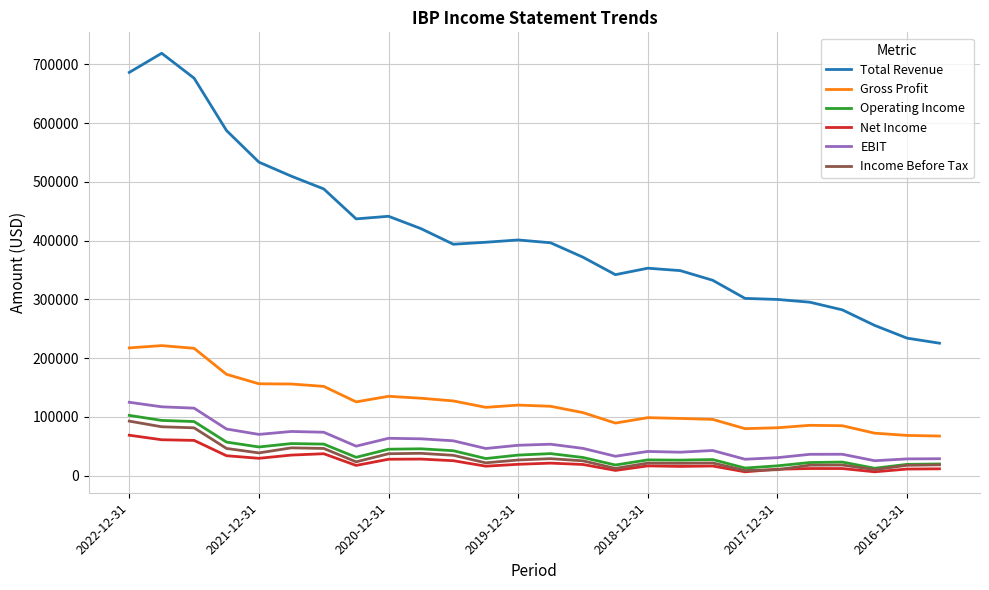

What is the difference between the second highest and second lowest values in the EBIT series?

89300